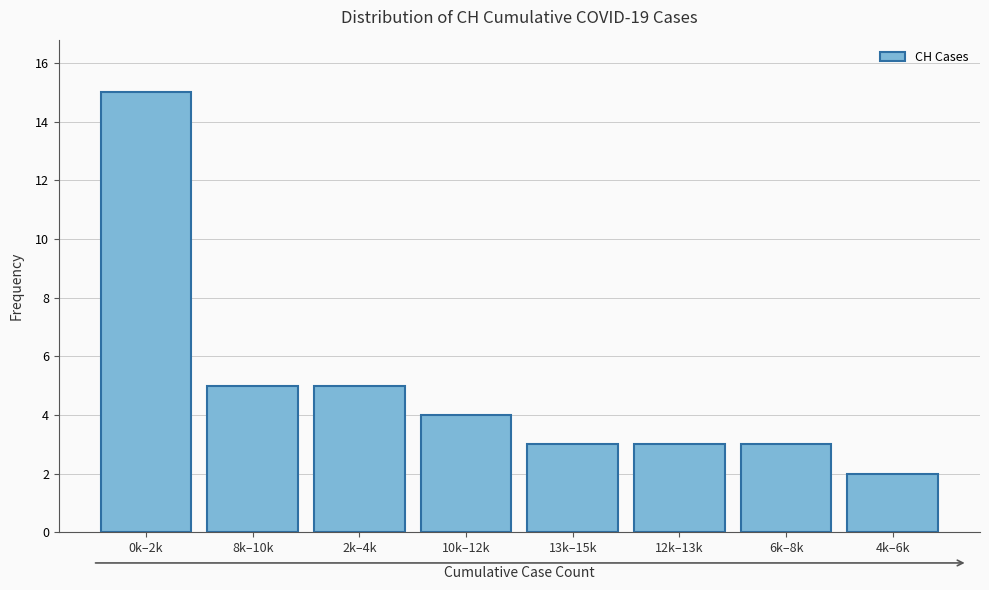

Reading left to right, extract all data points from this chart.

0k–2k=15	8k–10k=5	2k–4k=5	10k–12k=4	13k–15k=3	12k–13k=3	6k–8k=3	4k–6k=2